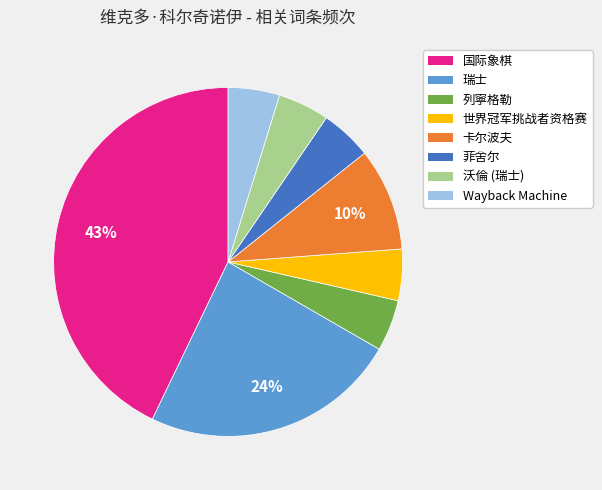

Count the number of slices in the pie.

8